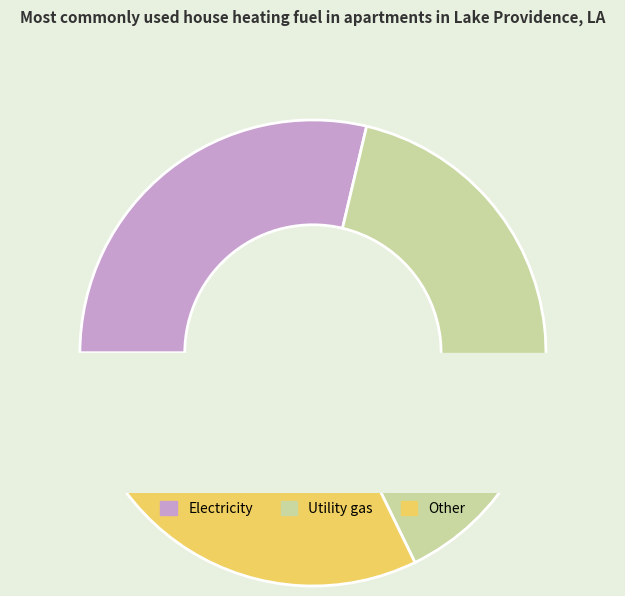

Is there a majority slice in this chart?

No